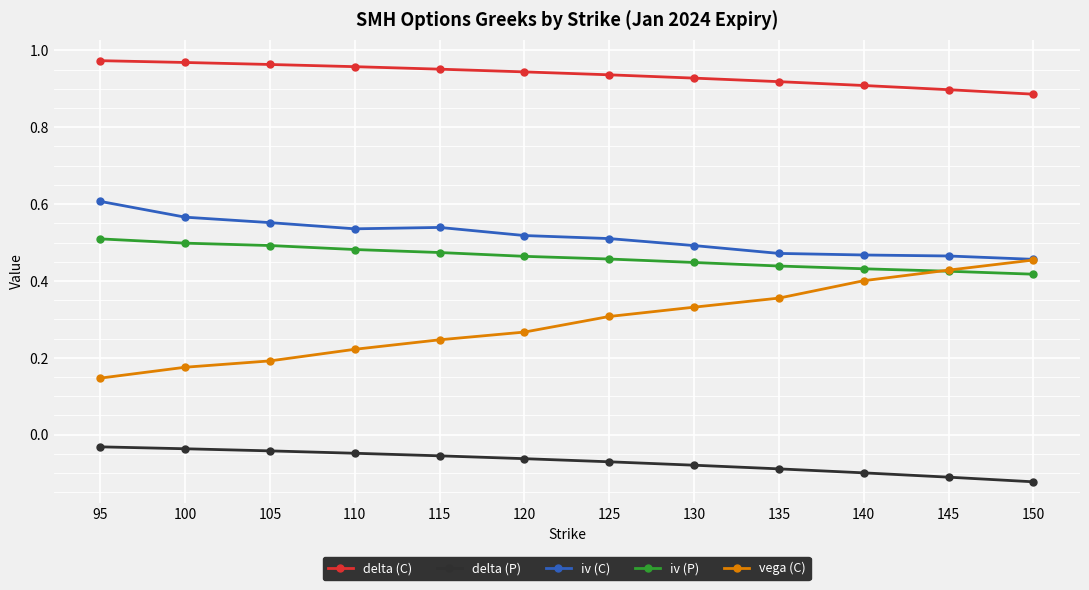

At 95, list the series in order from largest to smallest.

delta (C), iv (C), iv (P), vega (C), delta (P)